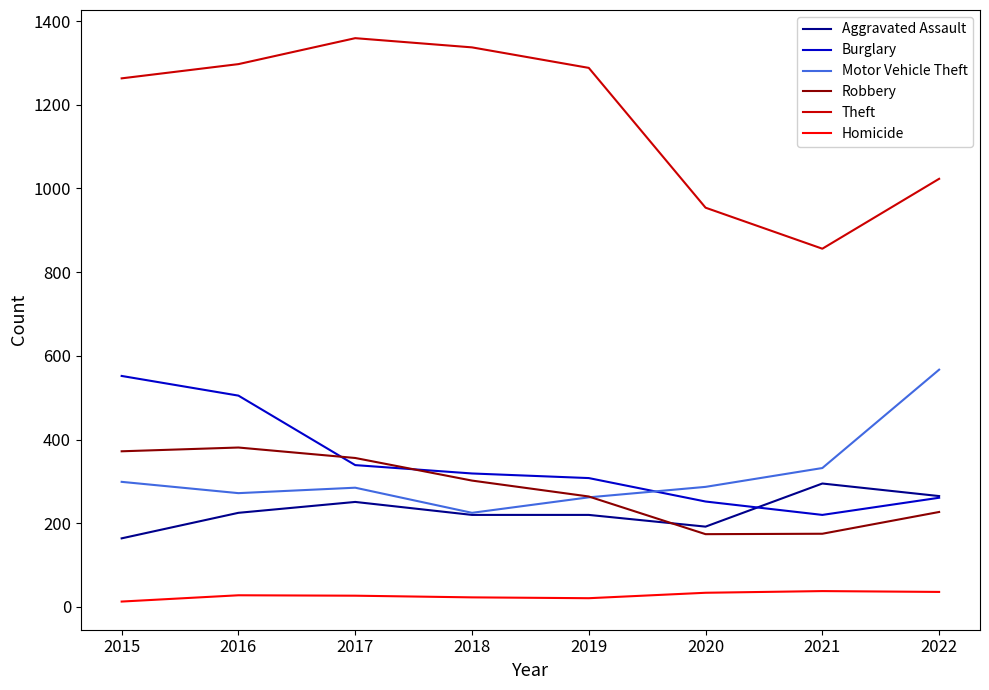

Between which two adjacent categories do Burglary and Robbery first intersect?

2016 and 2017